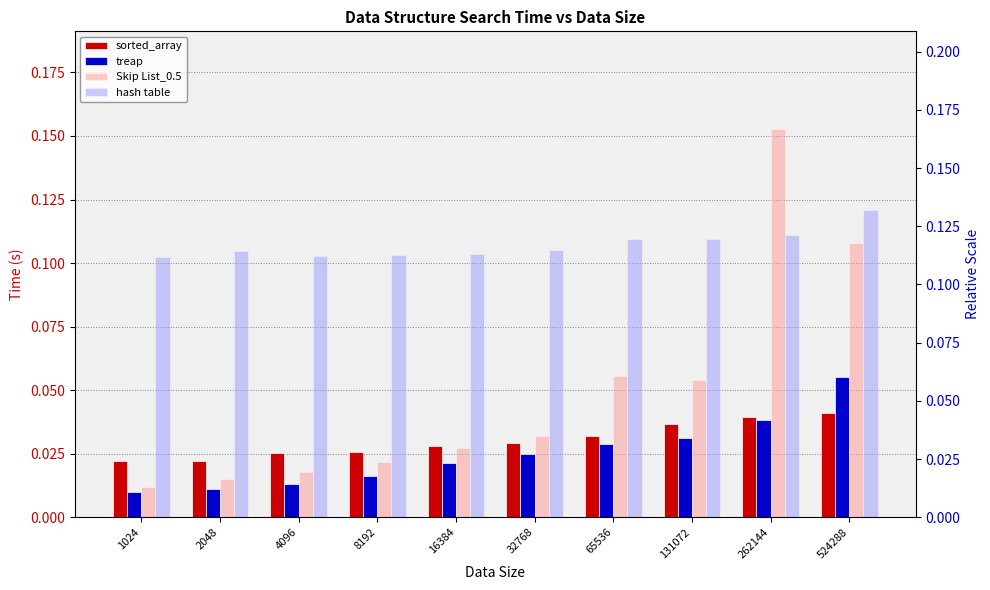

The sorted_array series shows 0.0 at 32768. True or false?

False